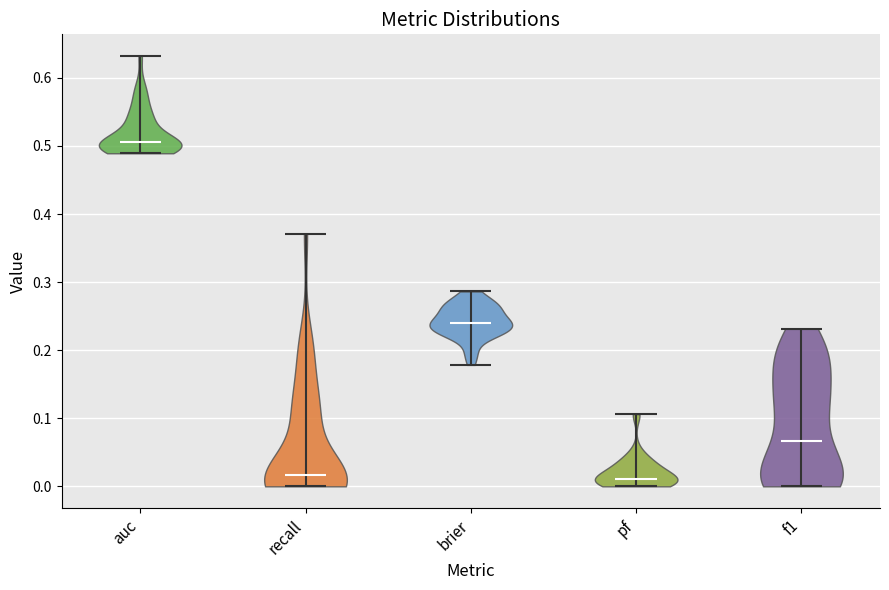

What is the highest point the violin for pf reaches on the y-axis? The values are not printed on the chart, so give them approximately, as read against the axis.

0.11